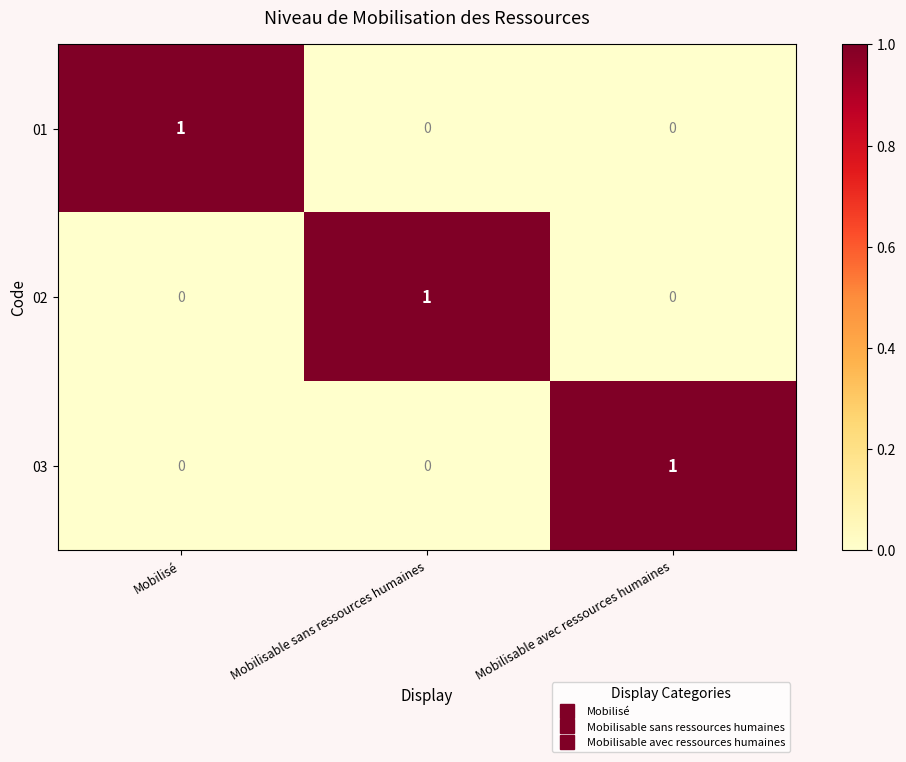

The 02 series shows 1 at Mobilisable sans ressources humaines. True or false?

True